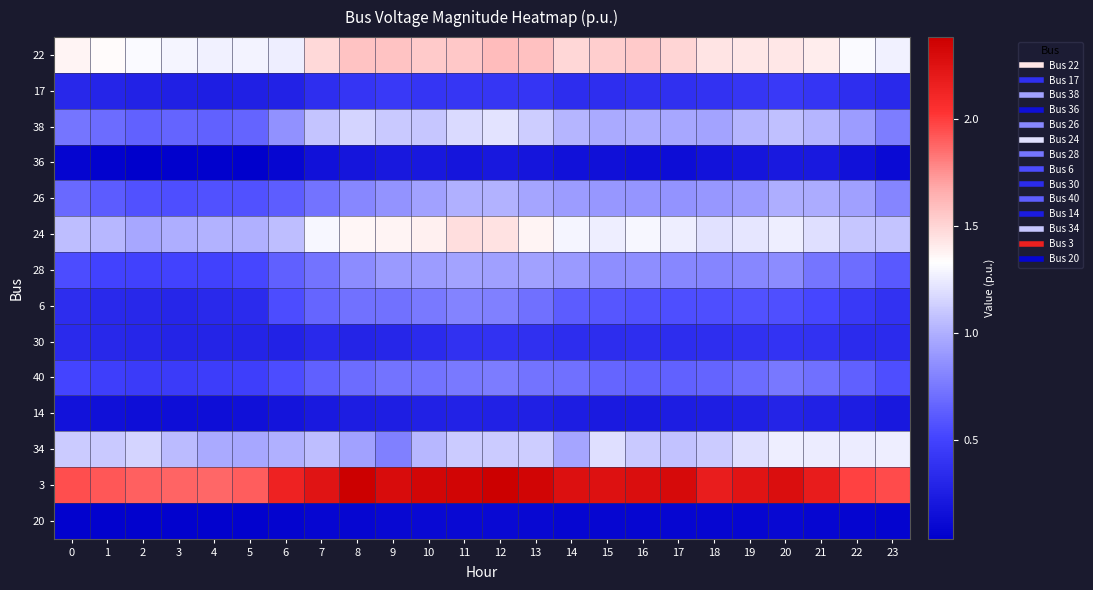

How many distinct data groups are displayed?

14